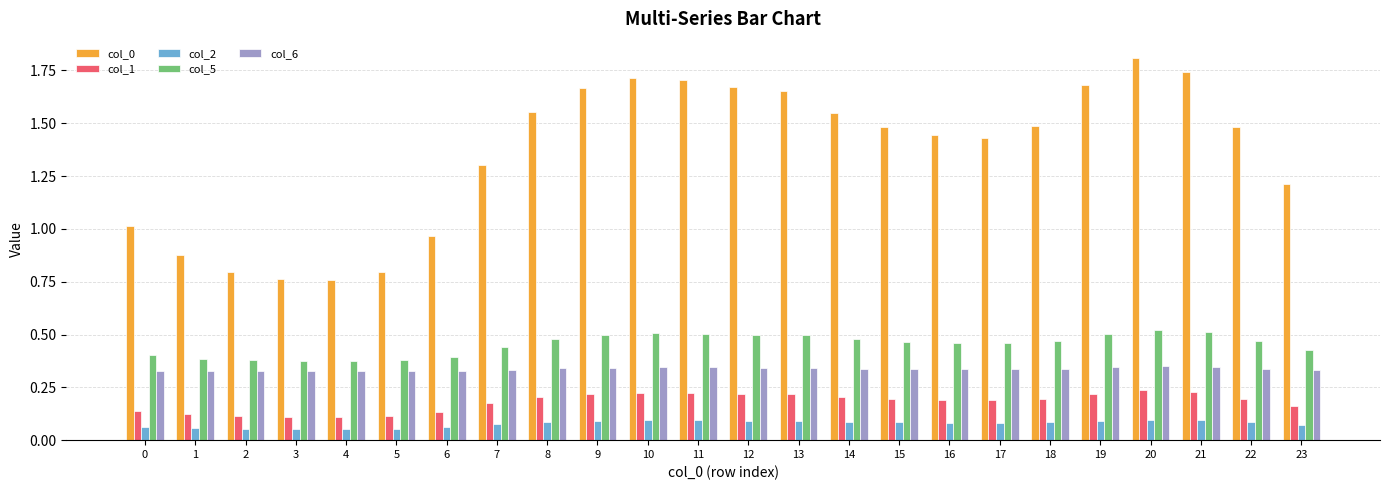

How many bars are there in total?

120